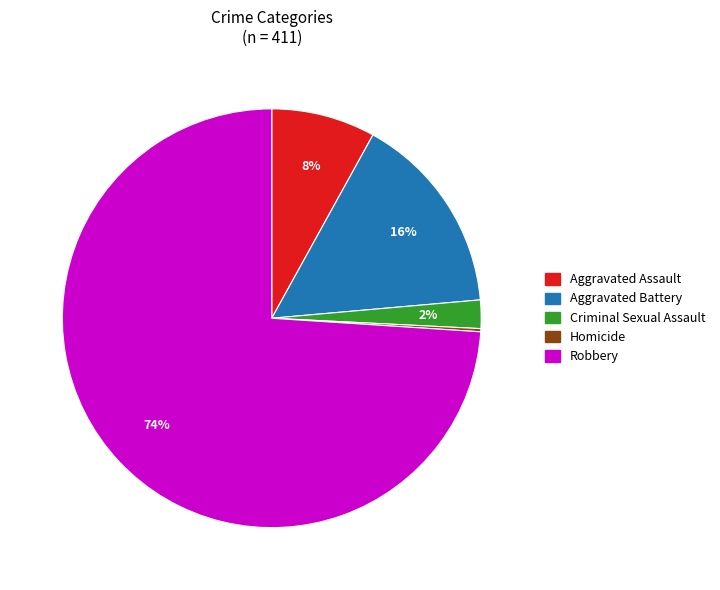

What is the ratio of the value at Robbery to the value at Aggravated Assault?

9.2